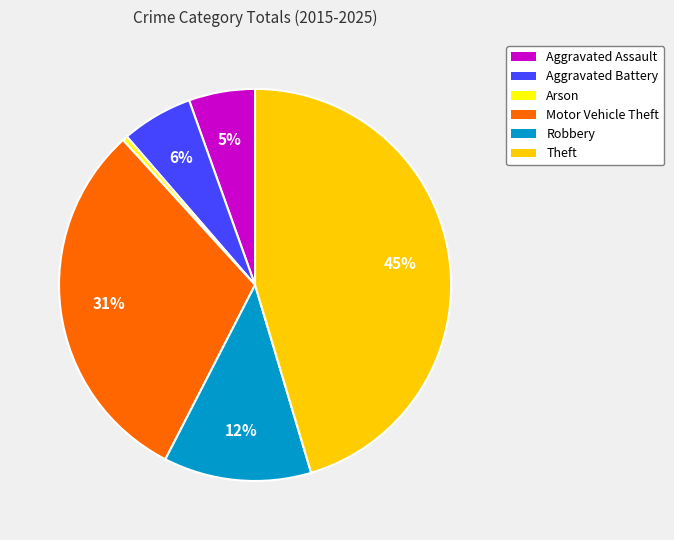

What is the smallest slice in the pie chart?

Arson